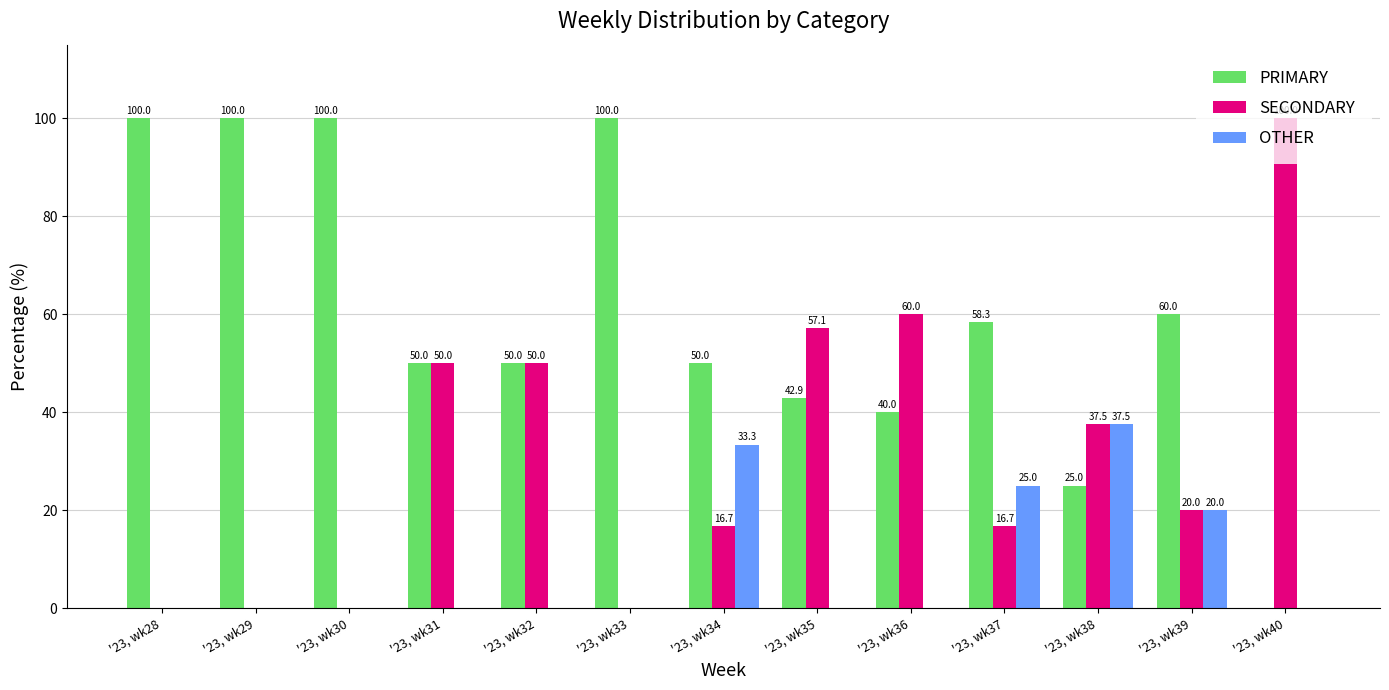

What is the spread (max minus min) of values at '23, wk39?

40.0